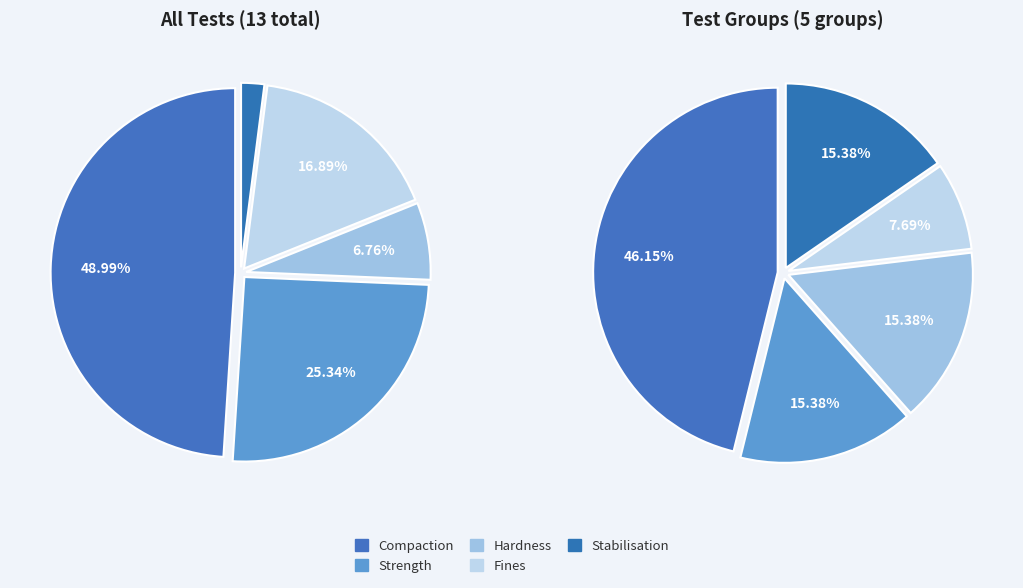

Approximately how many times larger is the value at Fines compared to Hardness?

0.5